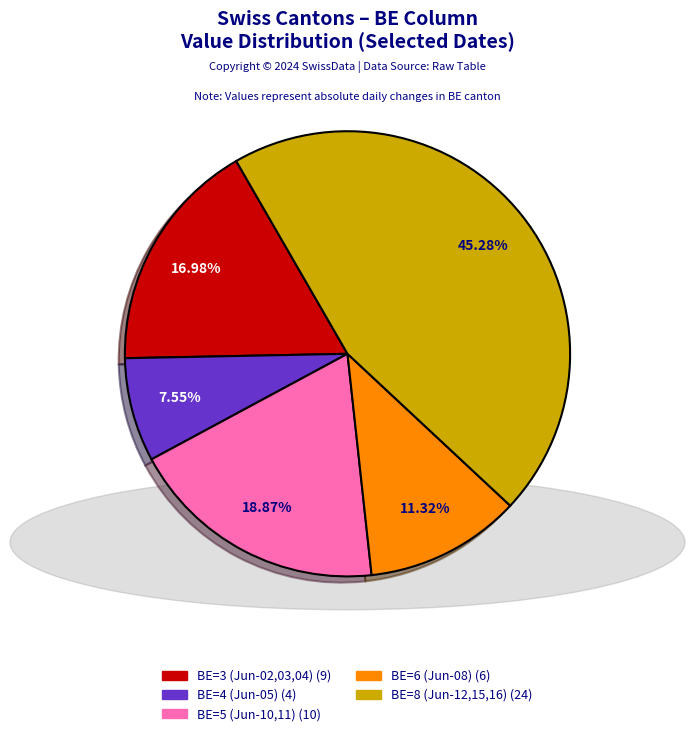

Is there any slice that represents more than half of the pie?

No